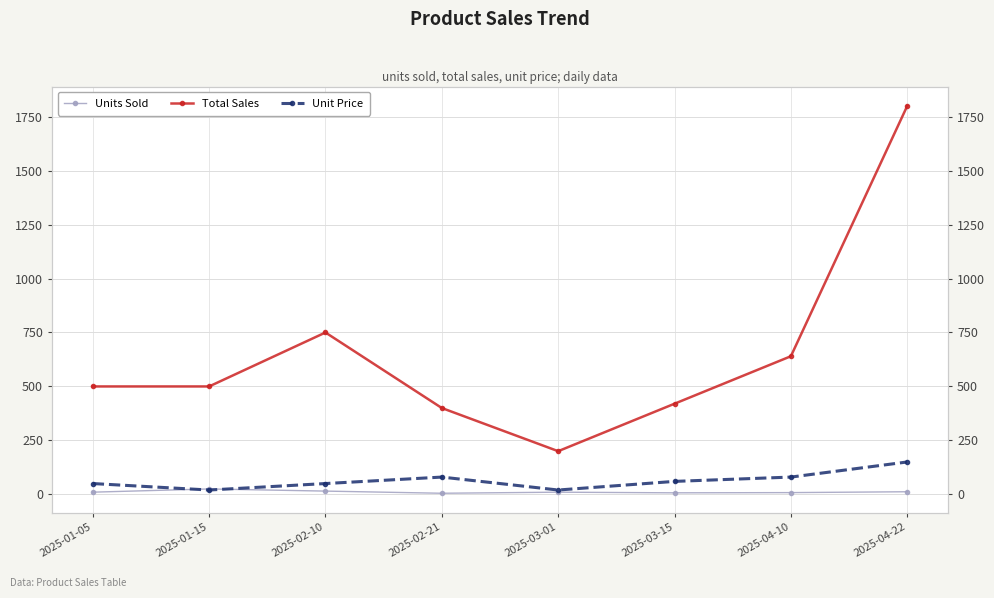

What is the label of the 1st point from the left?

2025-01-05